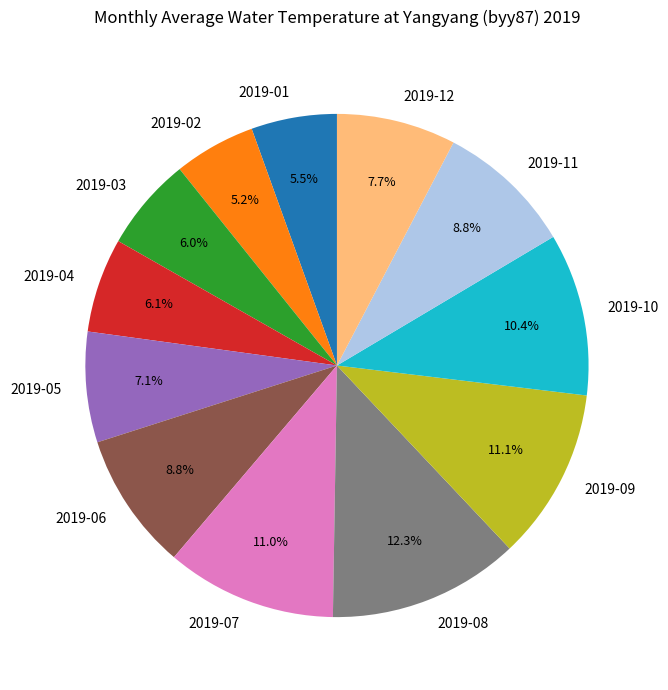

Does any single category account for the majority?

No